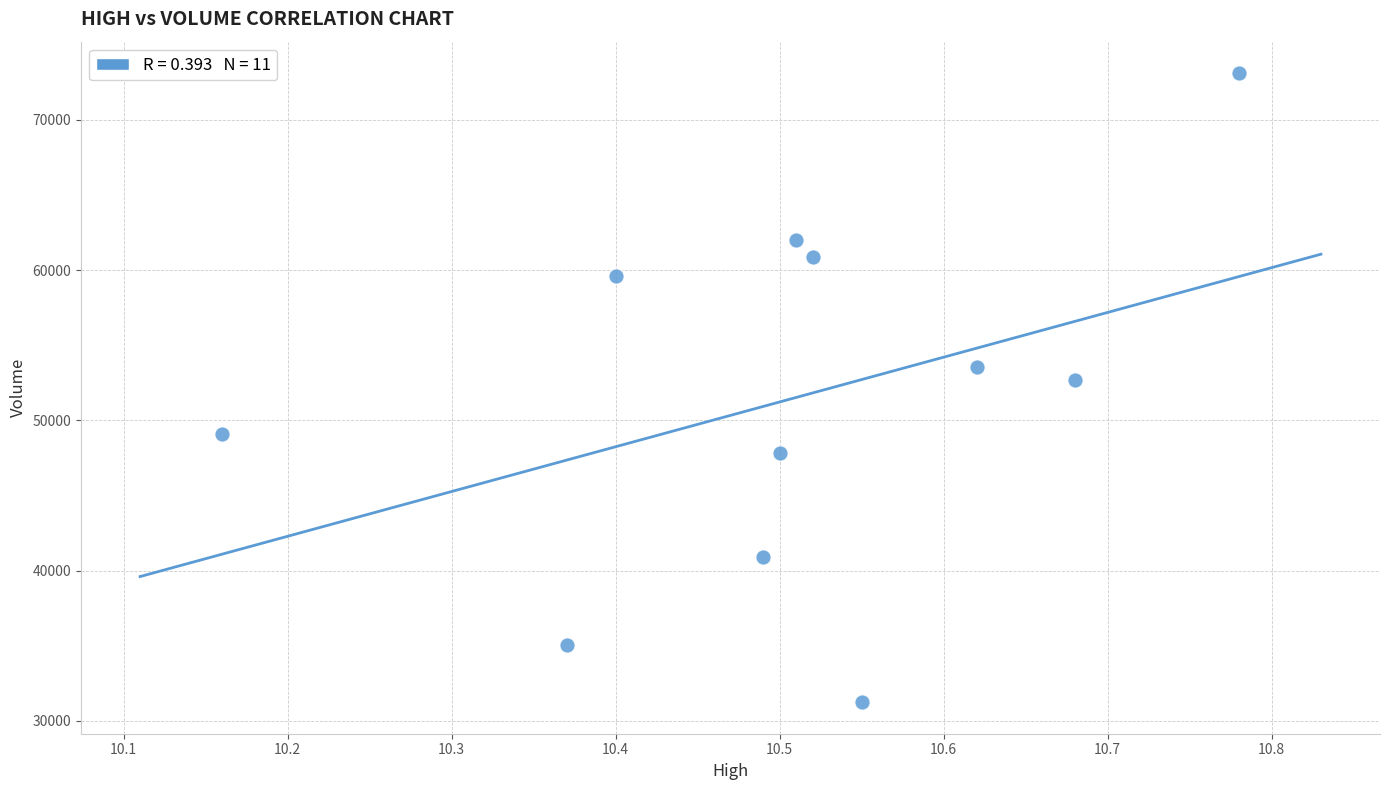

What Y value in the scatter plot is closest to 52174?

52677.9